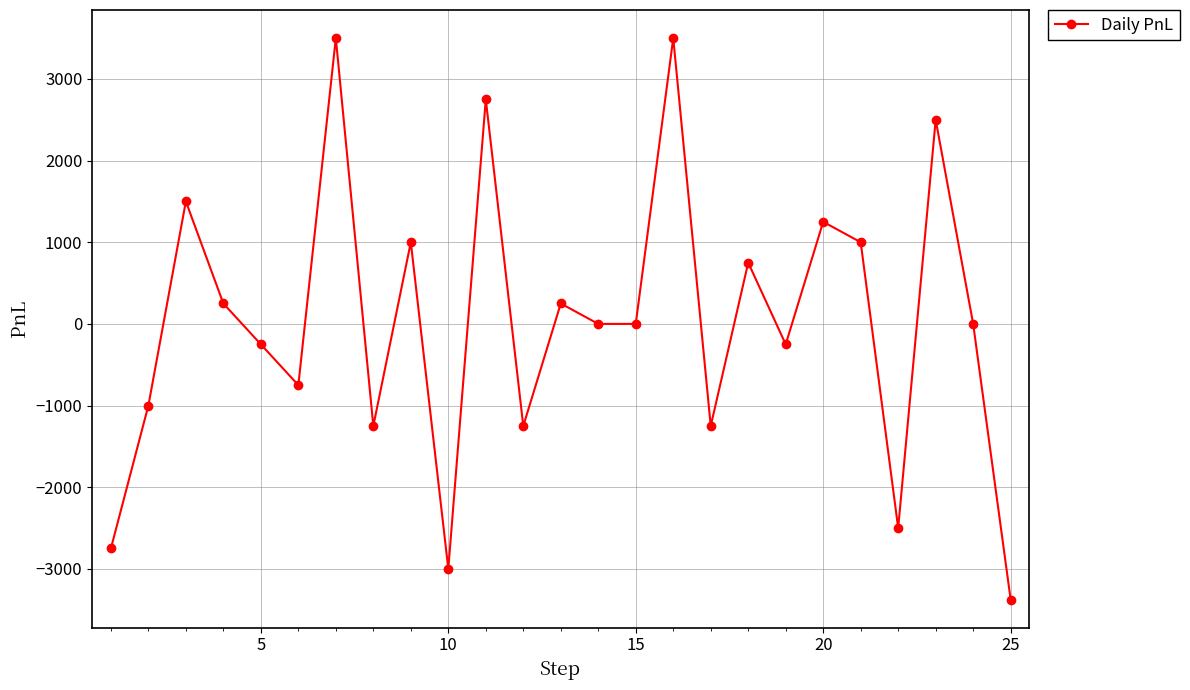

What is the value of the 20th point from the left?

1250